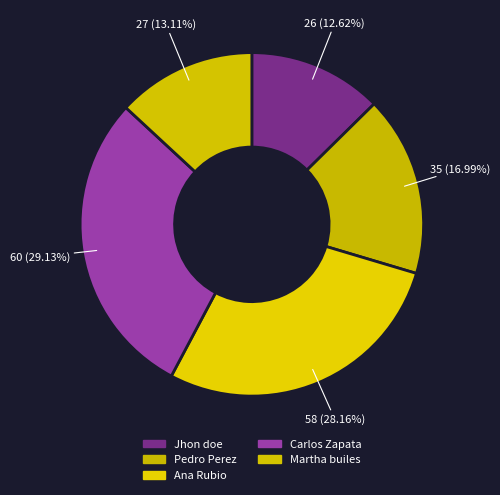

Combined, what portion of the pie is Martha builes and Pedro Perez?

30.1%